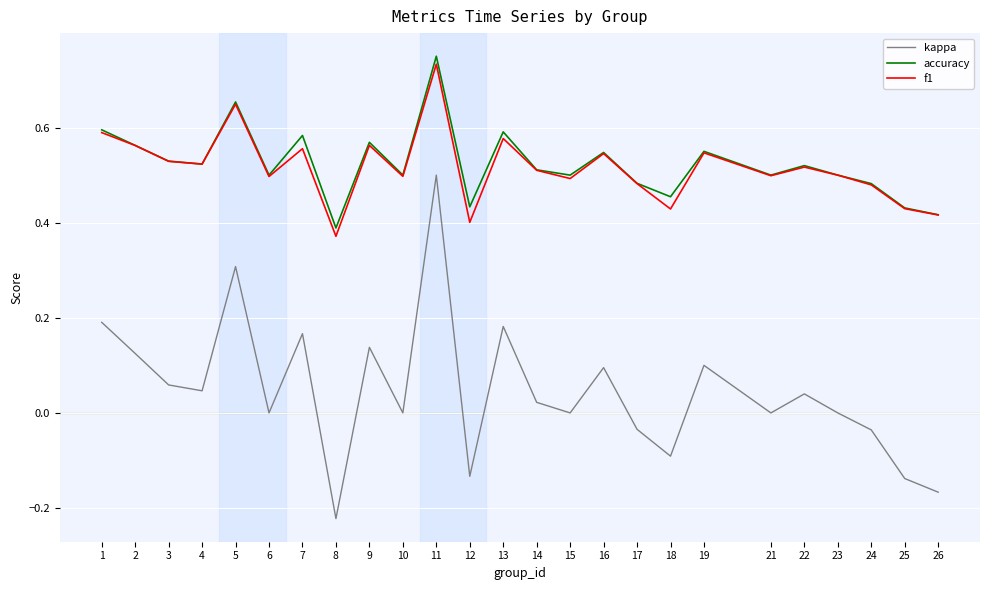

True or false: kappa and accuracy cross at least once.

False